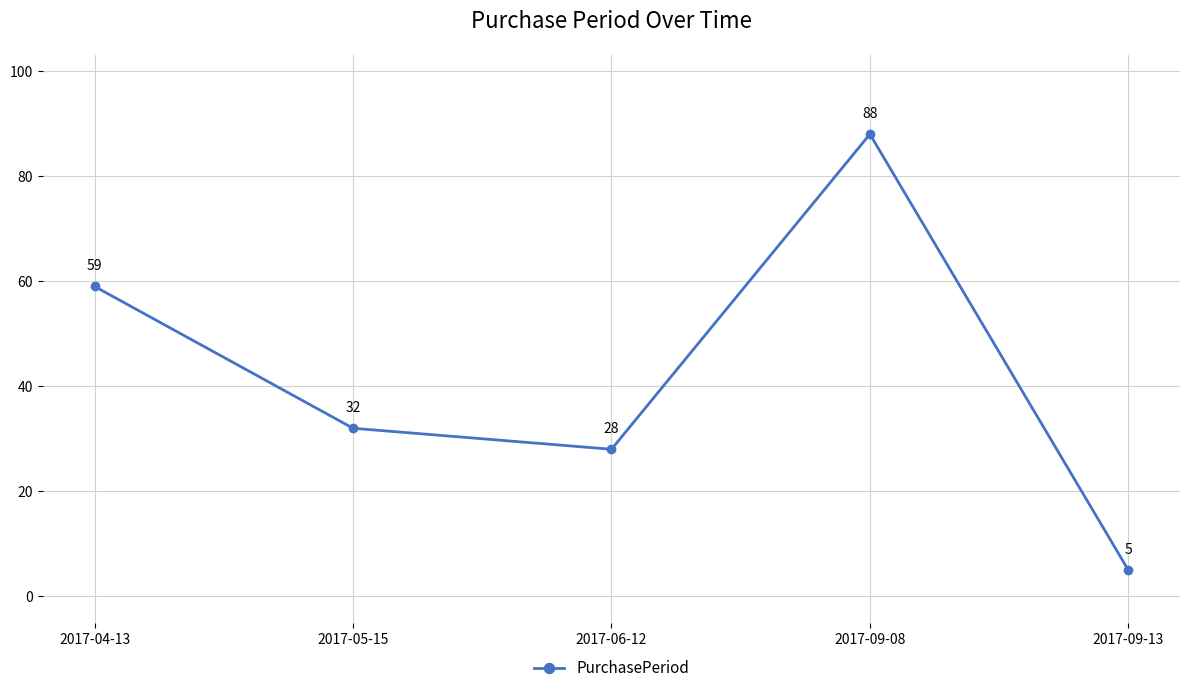

Where is the first local minimum?

2017-06-12